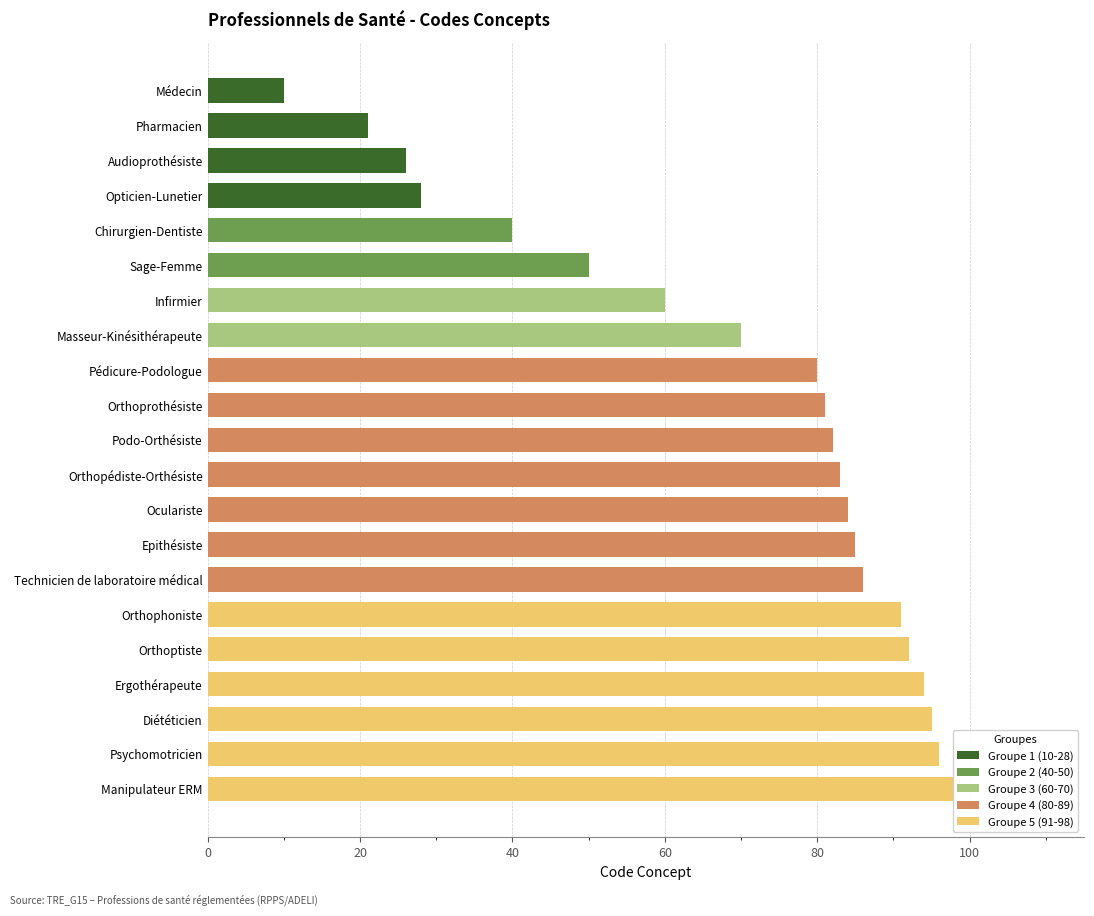

True or false: the data shows 28 at Opticien-Lunetier.

True